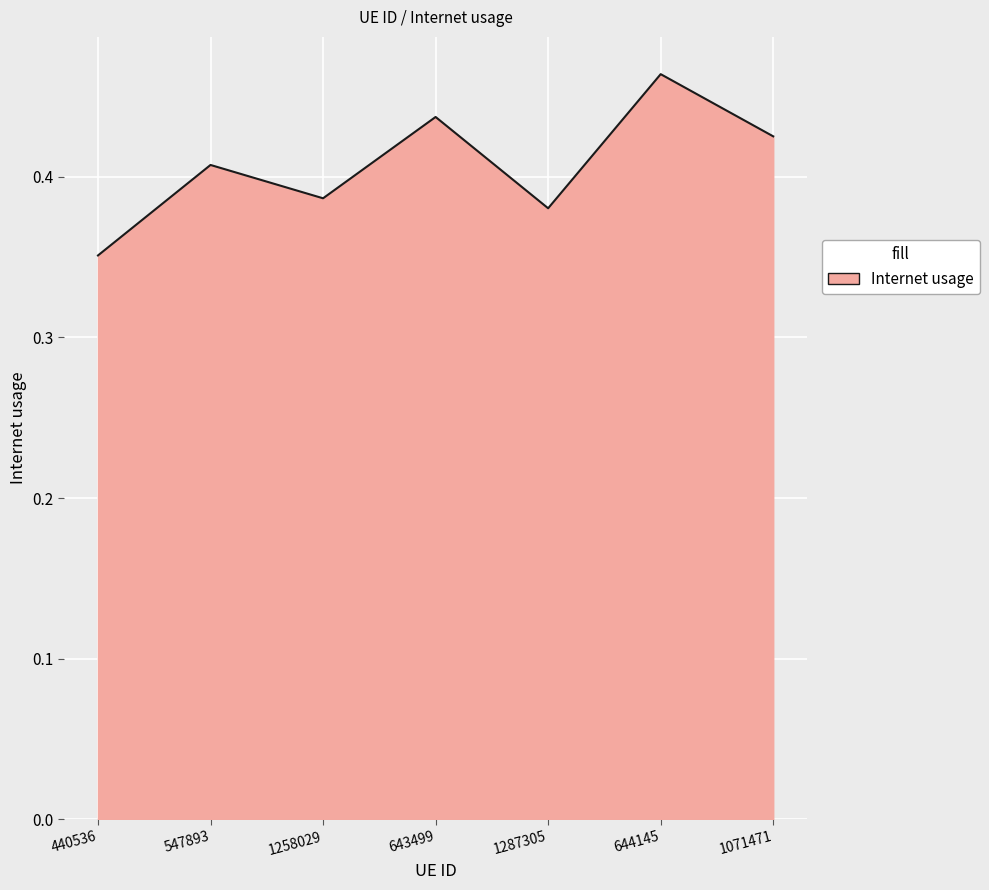

Is it true that the value at 644145 is 0.3?

False